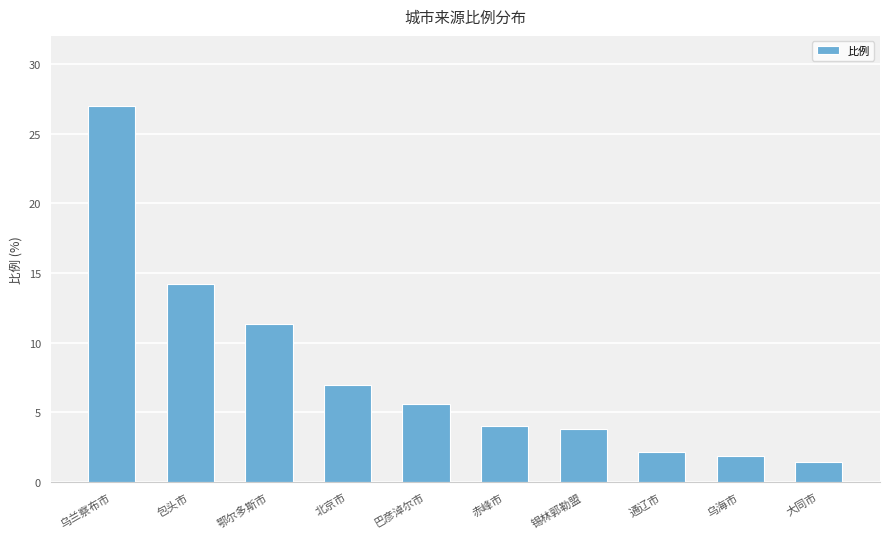

What is the difference between the second highest and second lowest values?

12.4